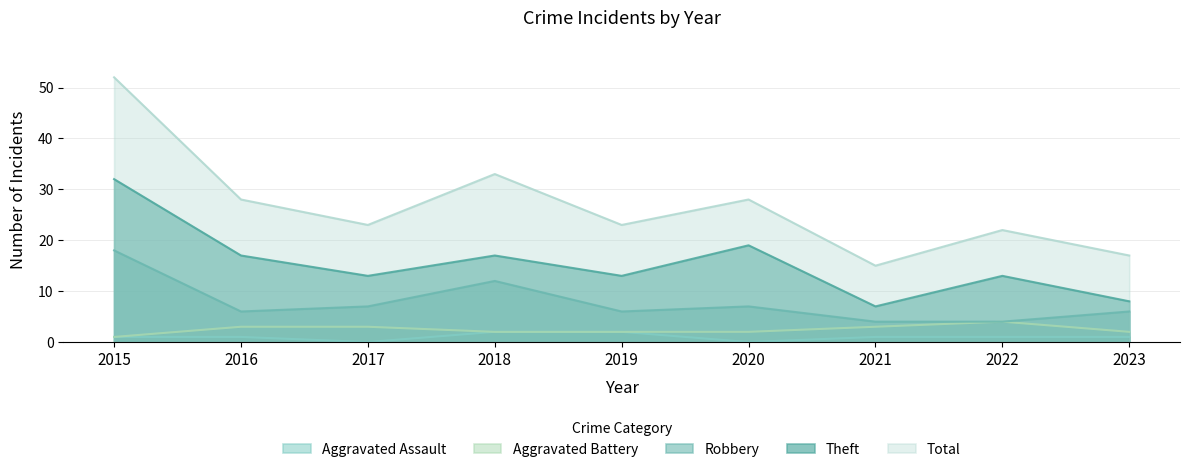

Does the chart have visible grid lines?

Yes